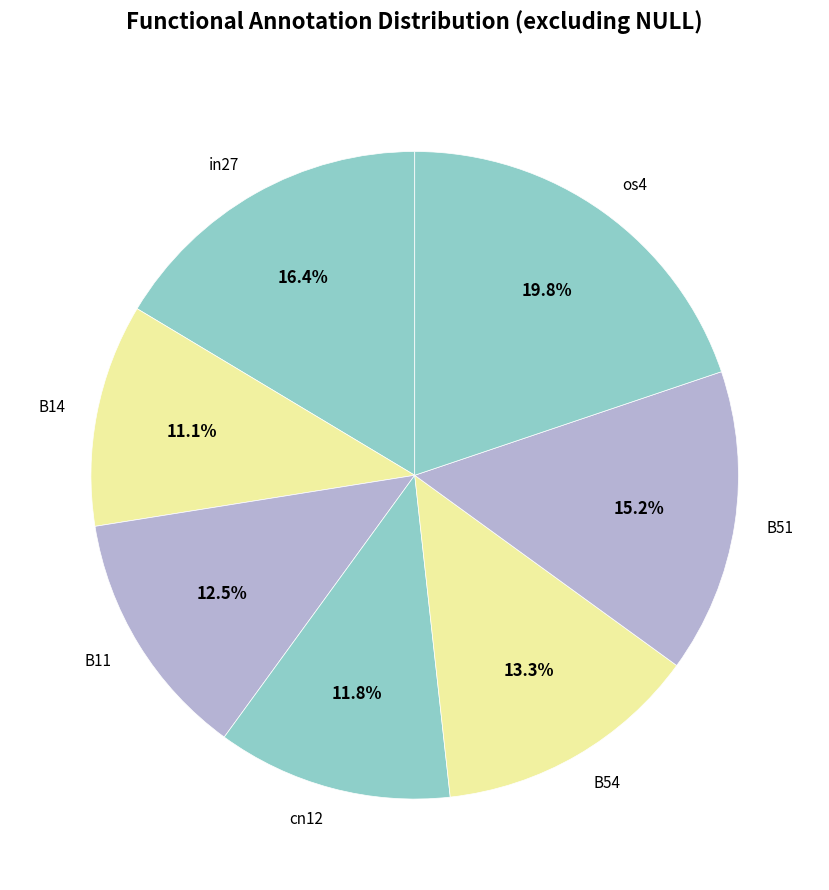

What is the smallest slice in the pie chart?

B14